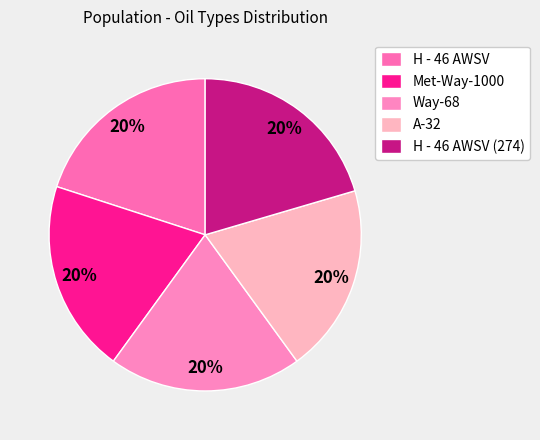

What percentage is the Way-68 slice, to the nearest percent?

20%